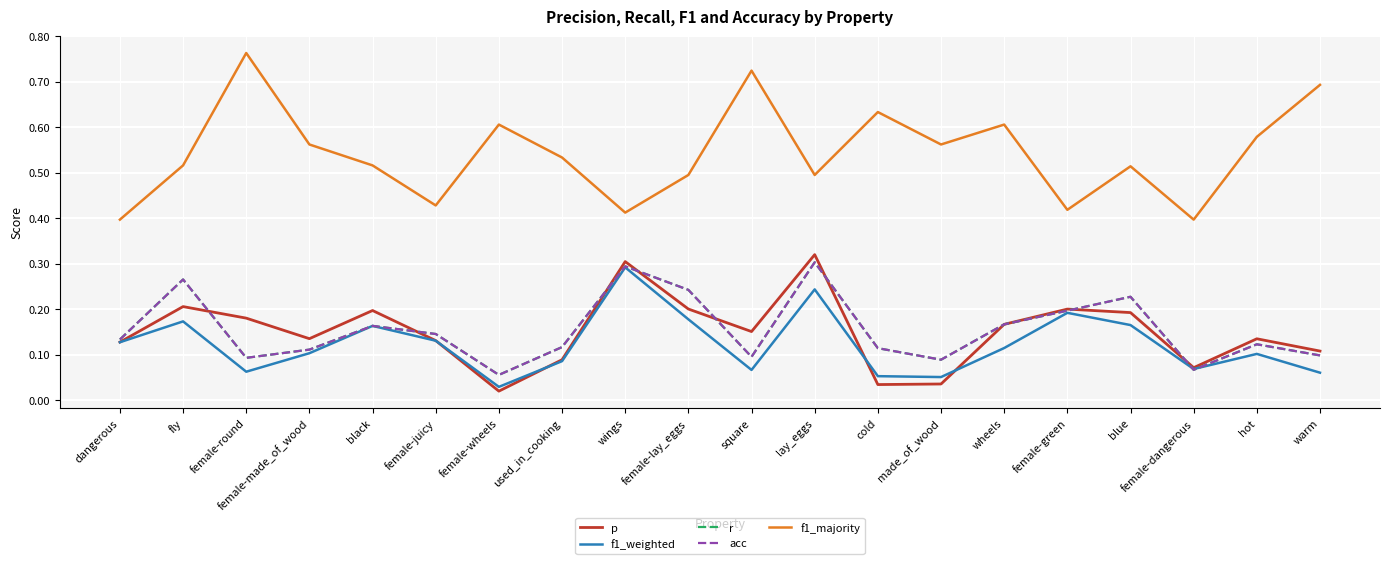

In acc, how many points are lower than both neighbors (excluding endpoints)?

5